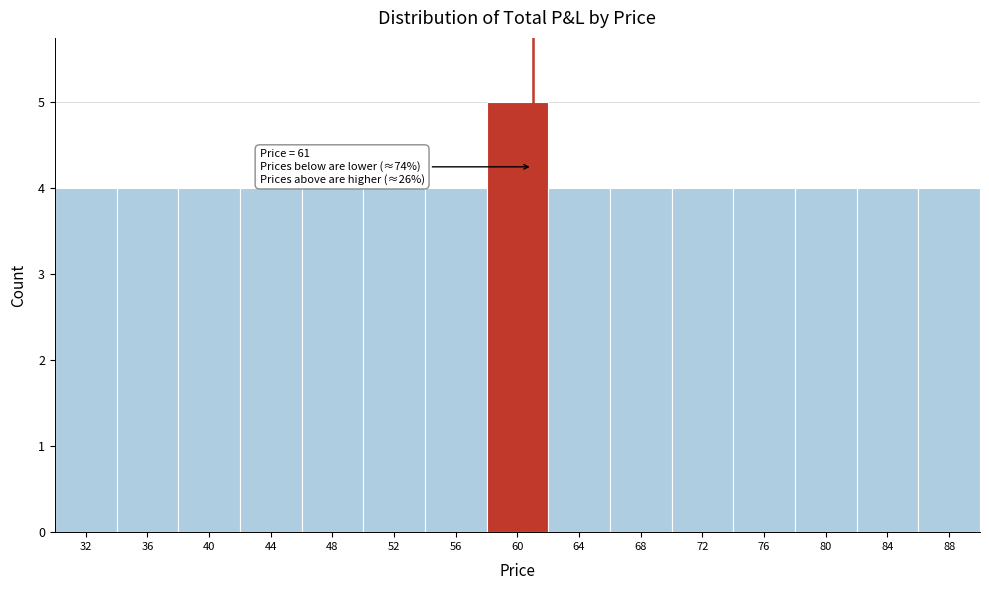

Over which range of the x-axis is the bar tallest?

58.0 to 62.0